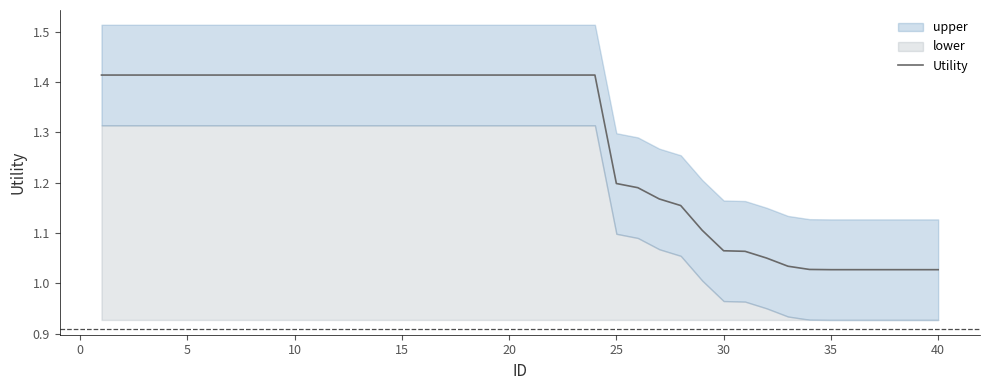

Is it true that Utility equals 2.1 at 20?

False